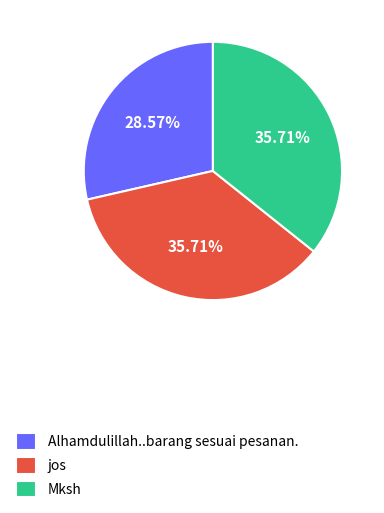

Which has a higher value, Alhamdulillah..barang sesuai pesanan. or Mksh?

Mksh